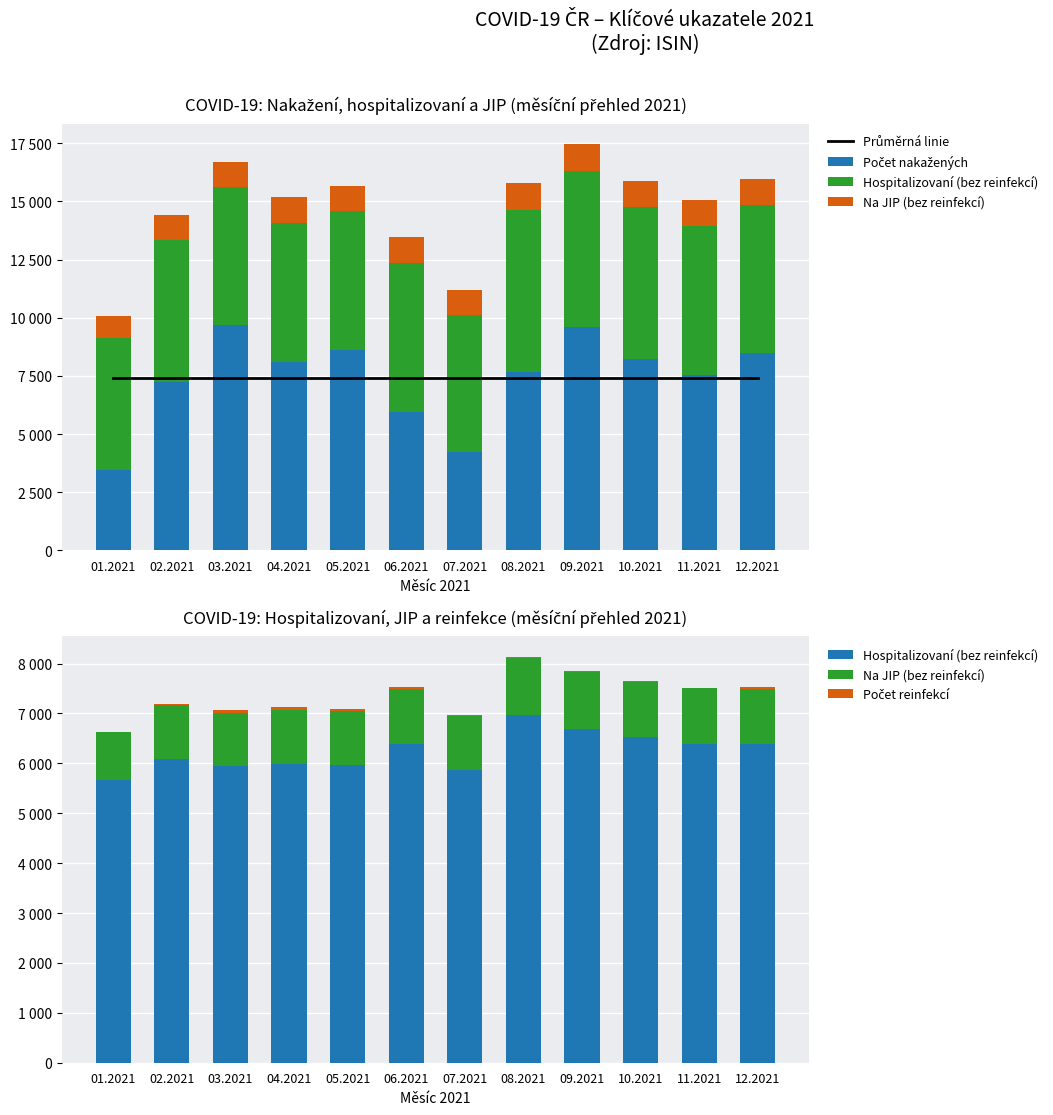

Rank the series at 10.2021 from lowest to highest value.

Počet reinfekcí, Na JIP (bez reinfekcí), Hospitalizovaní (bez reinfekcí), Průměrná linie, Počet nakažených